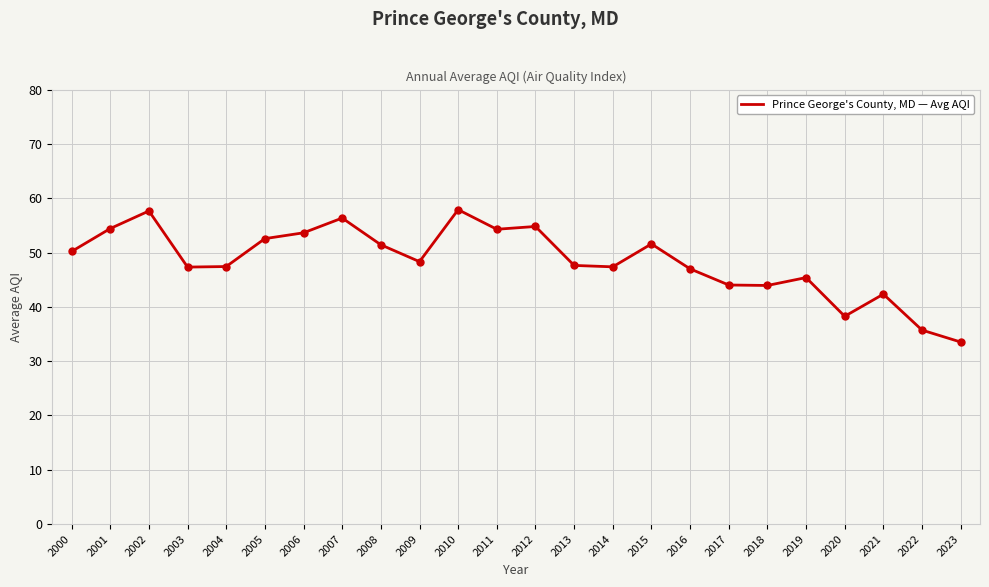

Approximately how many times larger is the value at 2014 compared to 2010?

0.8